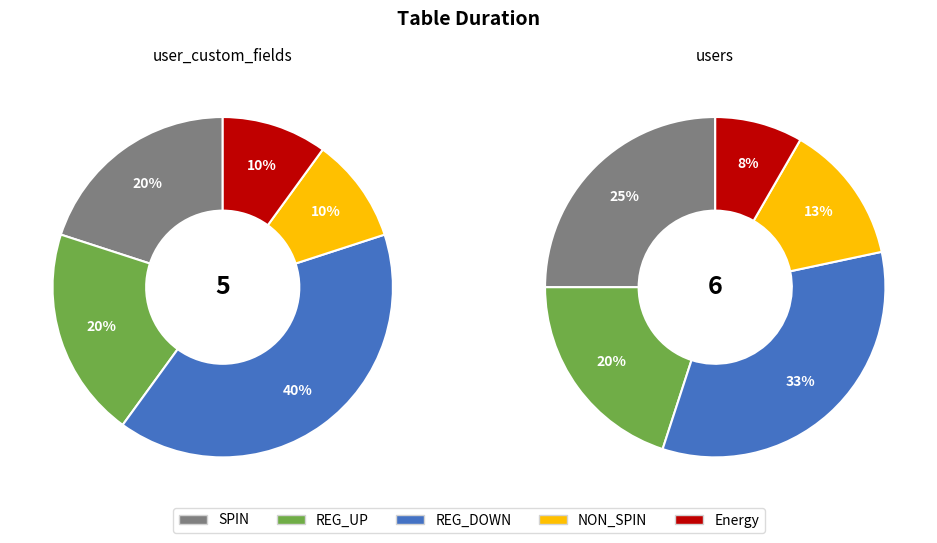

What is the change in value from user_custom_fields to users?

+1